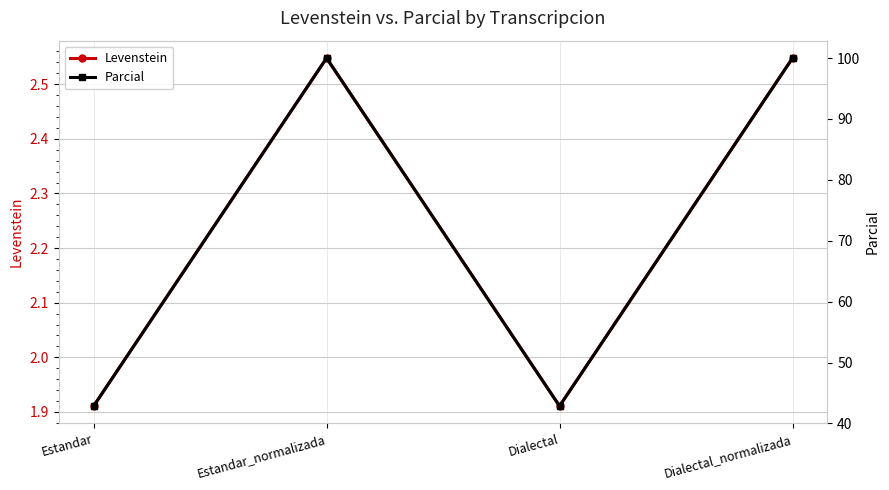

In Parcial, how many points are lower than both neighbors (excluding endpoints)?

1